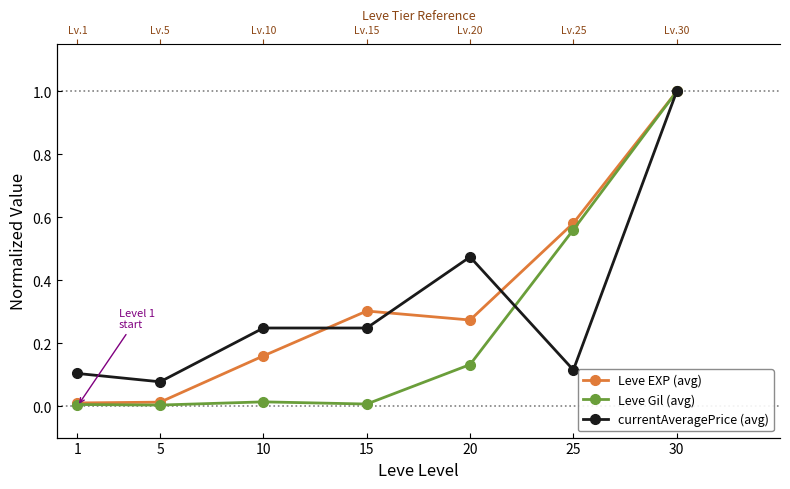

Reading left to right, list all the values displayed in this chart.

Leve EXP (avg): 0.0	0.0	0.2	0.3	0.3	0.6	1.0
Leve Gil (avg): 0.0	0.0	0.0	0.0	0.1	0.6	1.0
currentAveragePrice (avg): 0.1	0.1	0.2	0.2	0.5	0.1	1.0